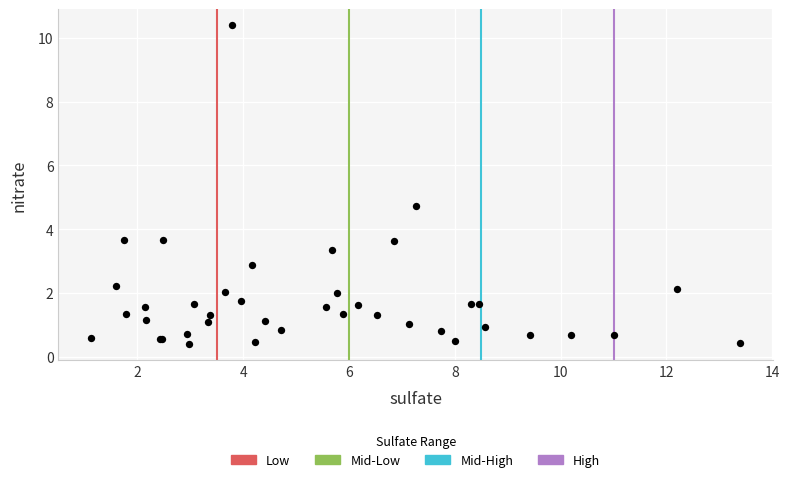

What Y value in the scatter plot is closest to 5?

4.7